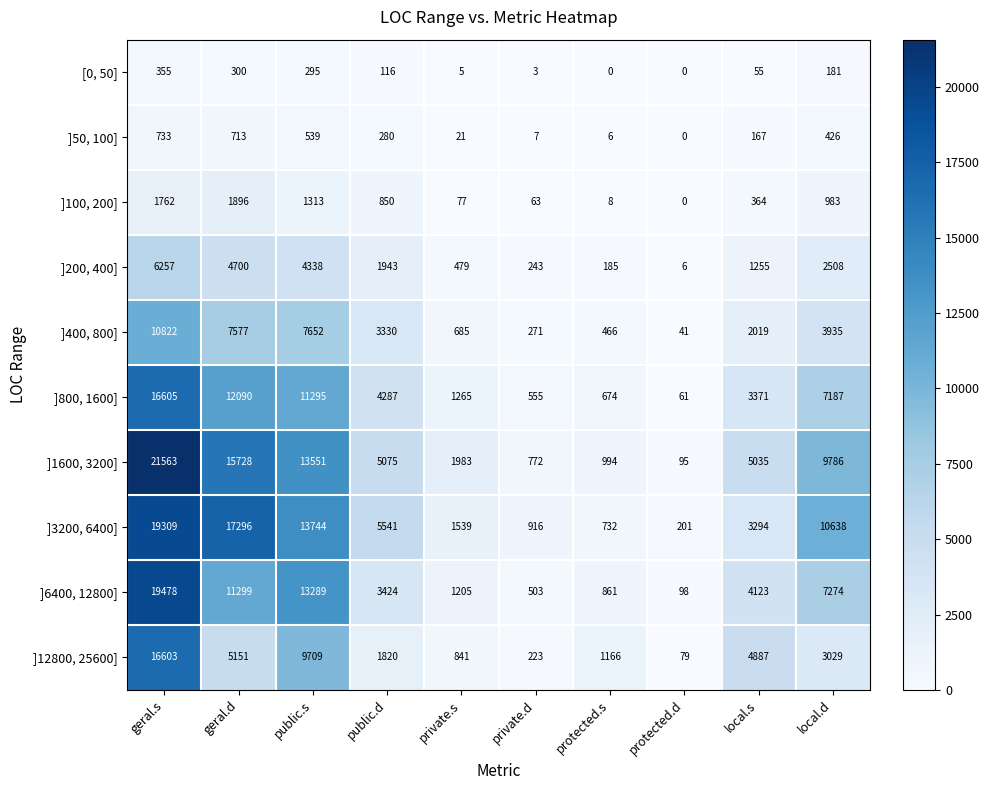

Is it true that ]200, 400] equals 4338 at public.s?

True